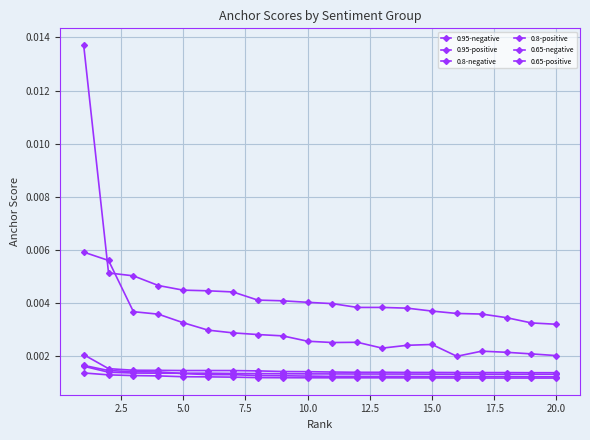

Count the number of data series in this chart.

6